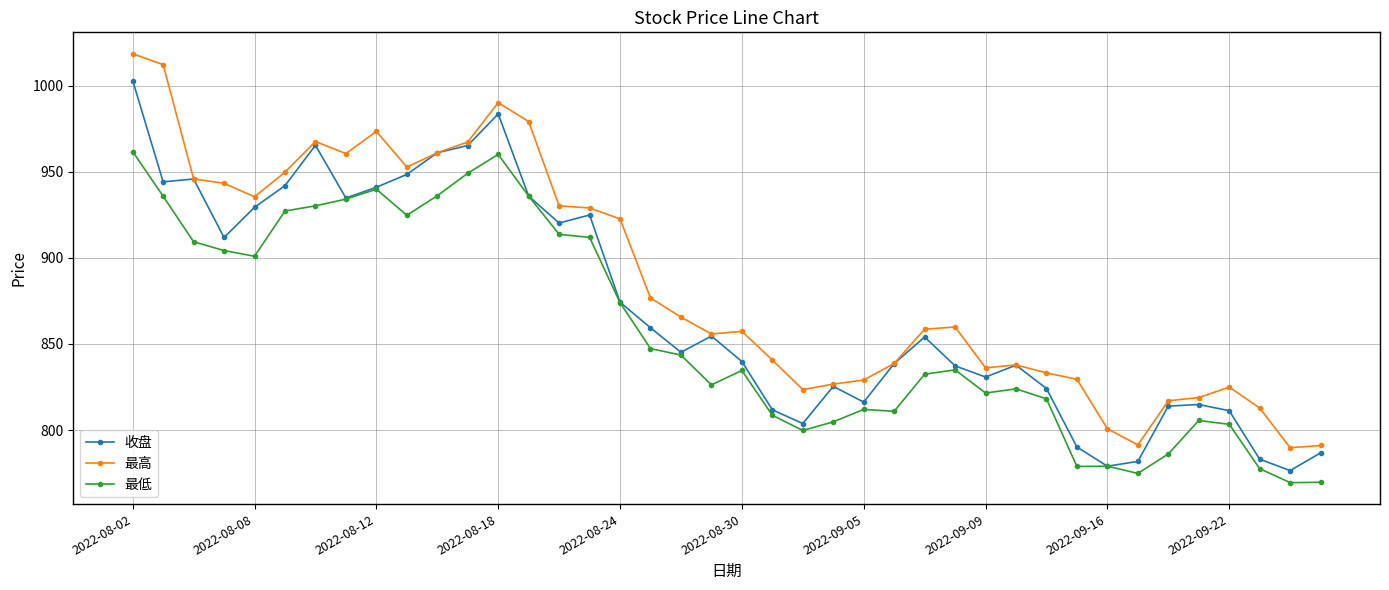

What is the difference between the maximum and minimum values in the 收盘 series?

226.7